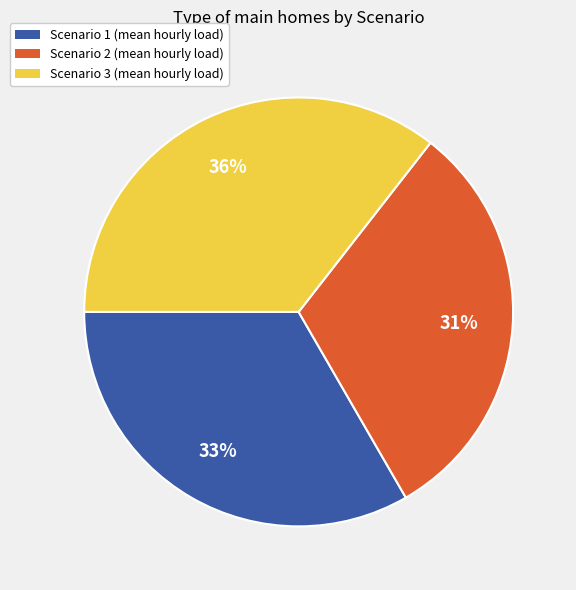

To the nearest percent, what is the combined percentage of Scenario 3 and Scenario 2?

67%